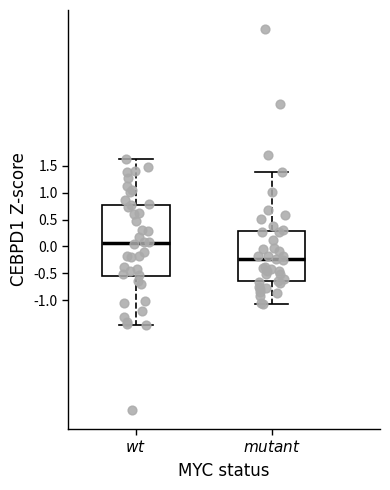

Reading left to right, transcribe this box plot: for each box, give where its median line is, the range the box spans, and where its two whiskers end, as read against the y-axis. The values are not printed on the chart, so give them approximately, as read against the axis.

$wt$: median 0.05, box -0.55 to 0.80, whiskers -1.45 to 1.60
$mutant$: median -0.25, box -0.65 to 0.30, whiskers -1.05 to 1.40